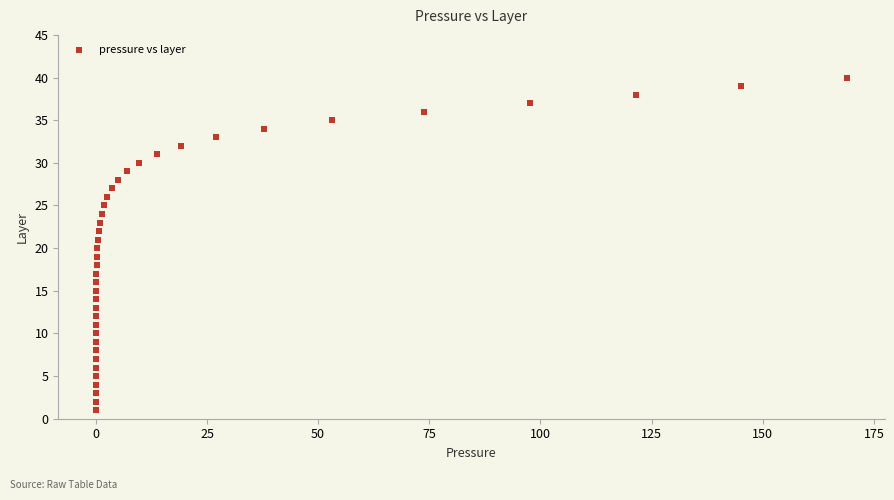

What is the range of Y values (max minus min)?

39